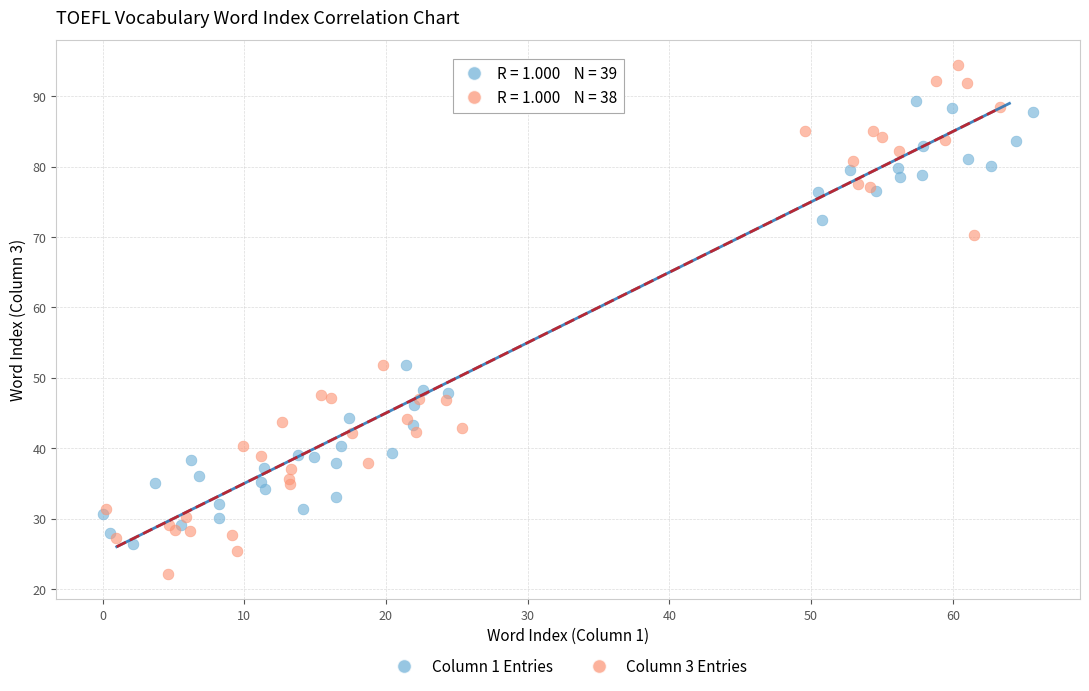

Which series has the widest spread of Y values?

Column 3 Entries